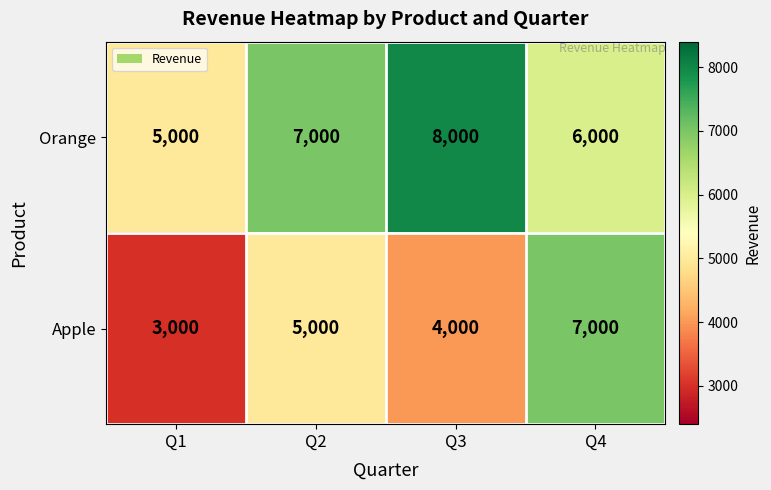

True or false: Orange has a value of 5000 at Q1.

True